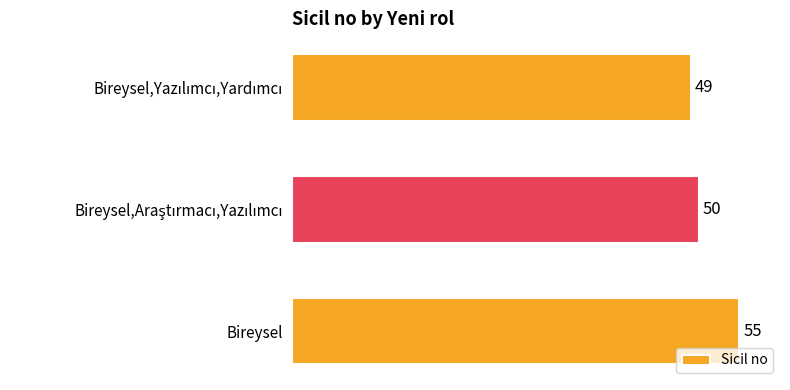

What is the label of the 3rd bar from the top?

Bireysel